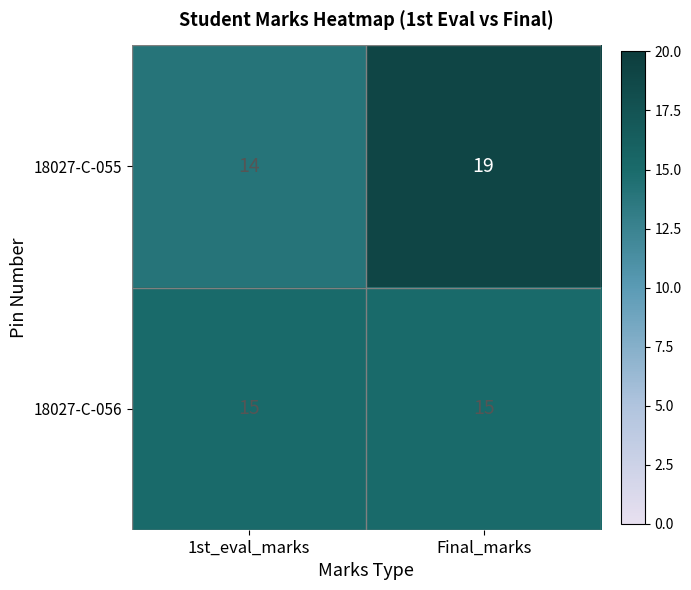

Rank the series by their average value, from highest to lowest.

18027-C-055, 18027-C-056